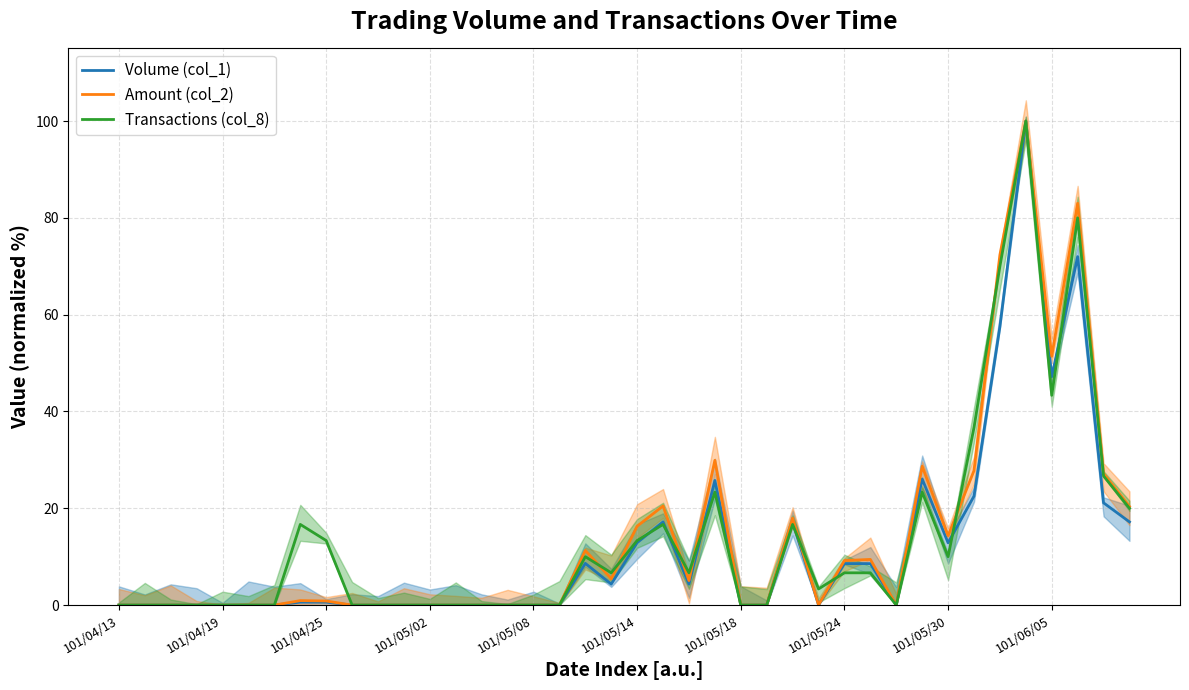

True or false: Volume (col_1) has more than 2 points higher than both neighbors.

True